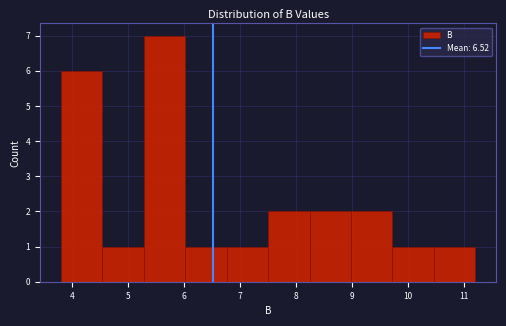

How tall is the bar that spans 10.5 to 11.2 on the x-axis? Neither the bar edges nor the heights are printed on the chart, so give them approximately, as read against the axes.

1